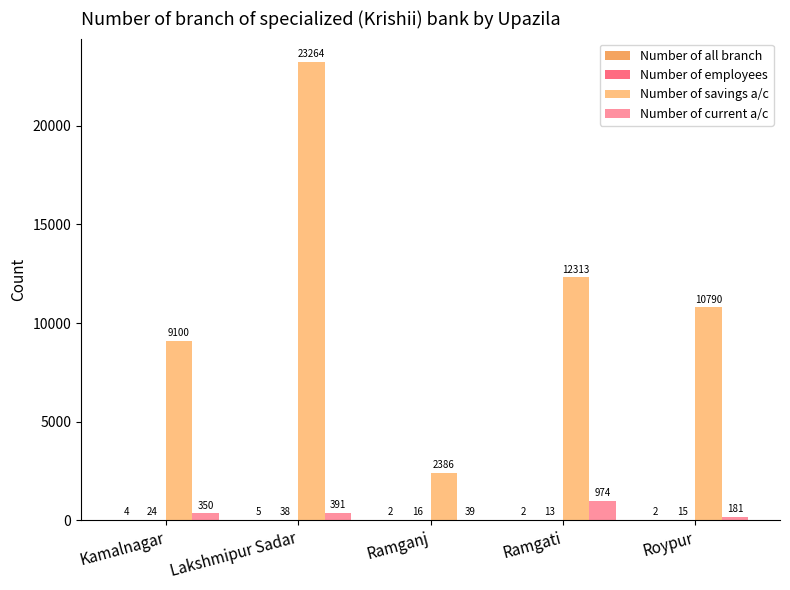

How many series are shown in this chart?

4